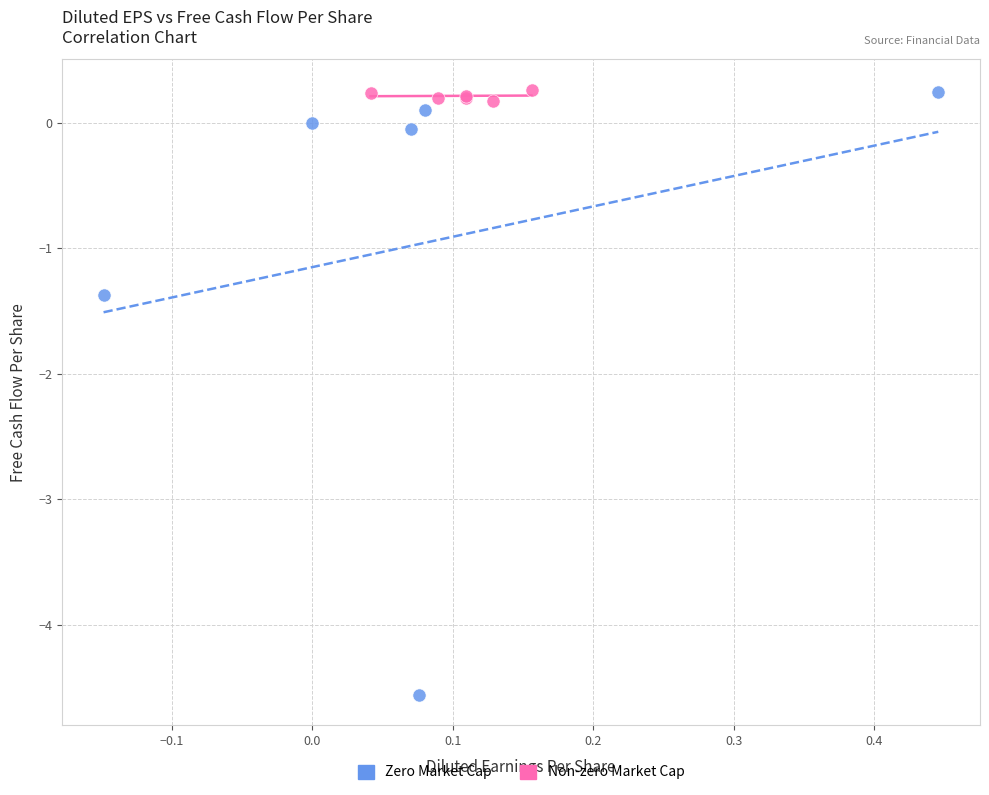

Which series has the largest Y range (max minus min)?

Zero Market Cap